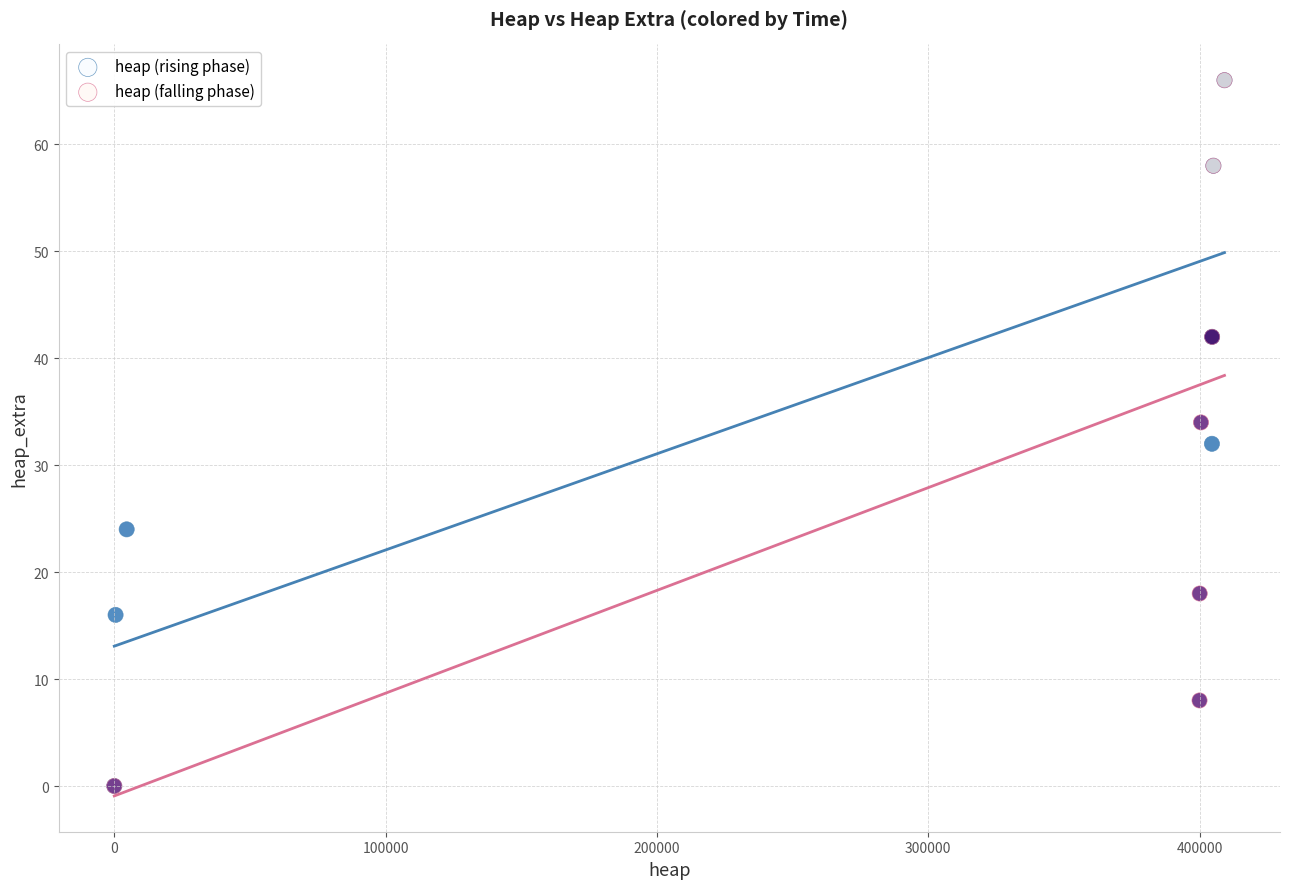

What are all the series names shown in the legend?

heap (rising phase), heap (falling phase)